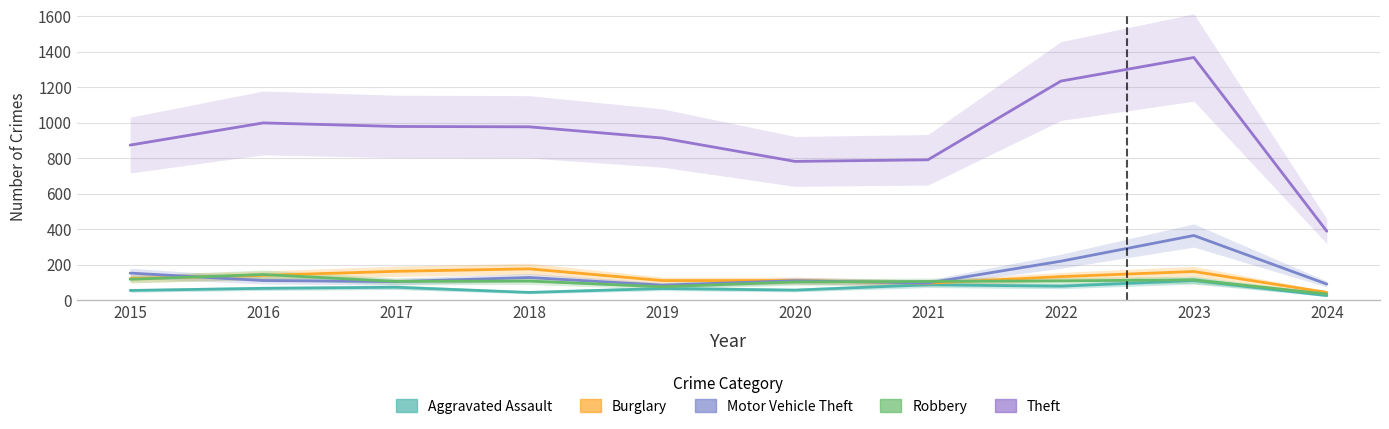

Where is Burglary nearest to the value 109?

2019